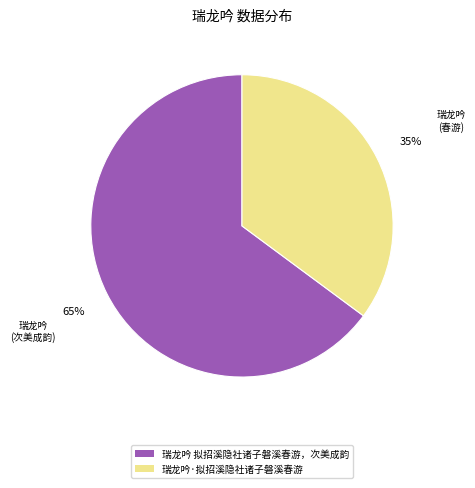

Rank the categories by value from highest to lowest.

瑞龙吟 拟招溪隐社诸子磐溪春游，次美成韵, 瑞龙吟·拟招溪隐社诸子磐溪春游